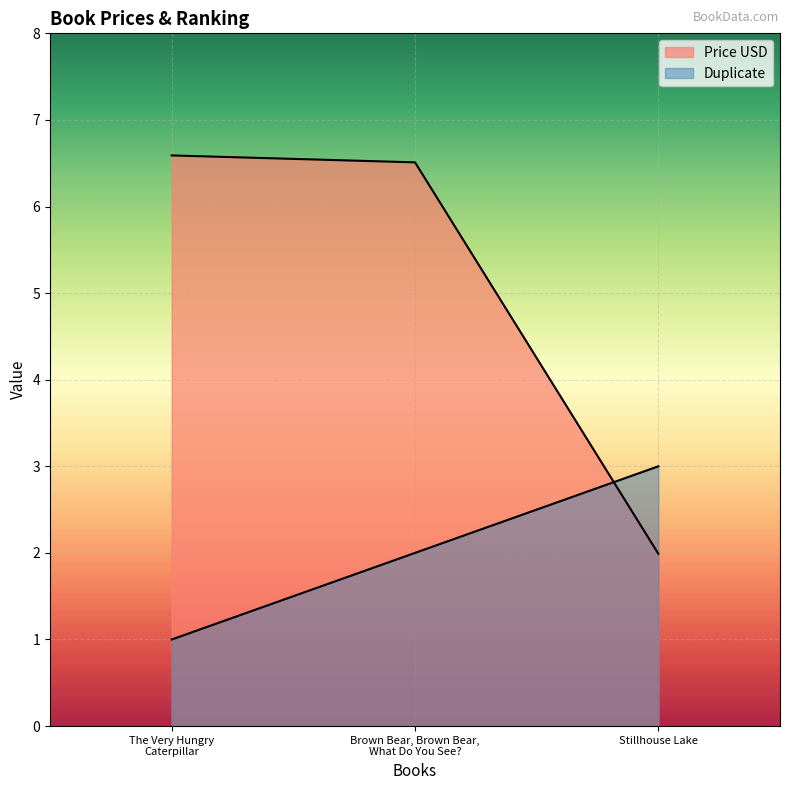

What is the difference between the Duplicate values at The Very Hungry Caterpillar and Stillhouse Lake?

2.0